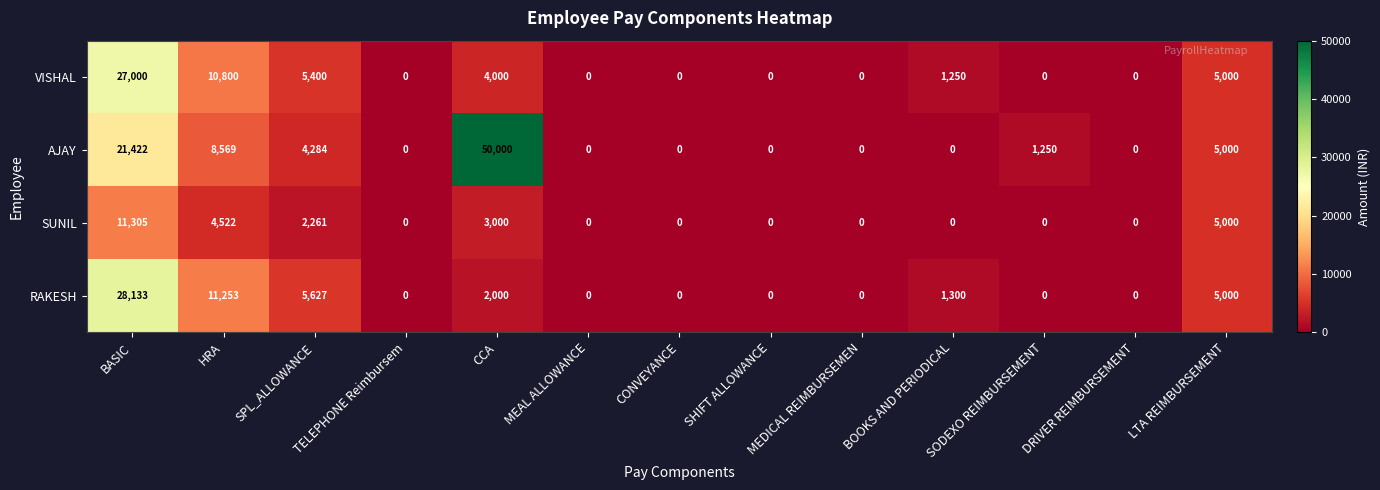

What is the difference between the maximum and minimum values in the VISHAL series?

27000